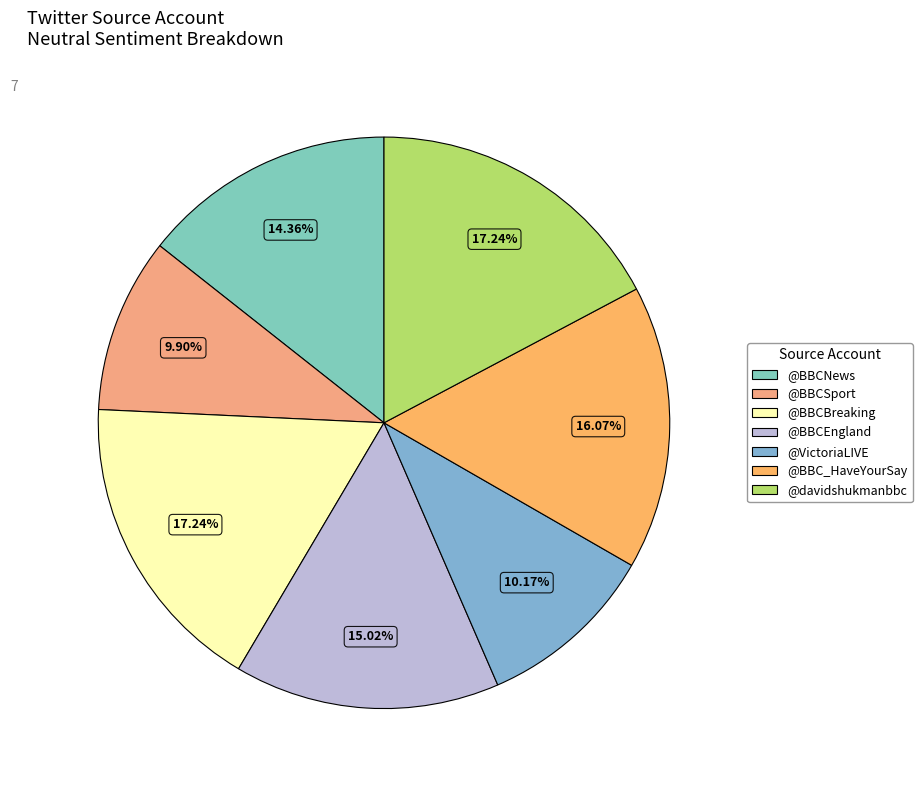

To the nearest percent, what is the difference between the @BBC_HaveYourSay and @BBCSport slice percentages?

6%